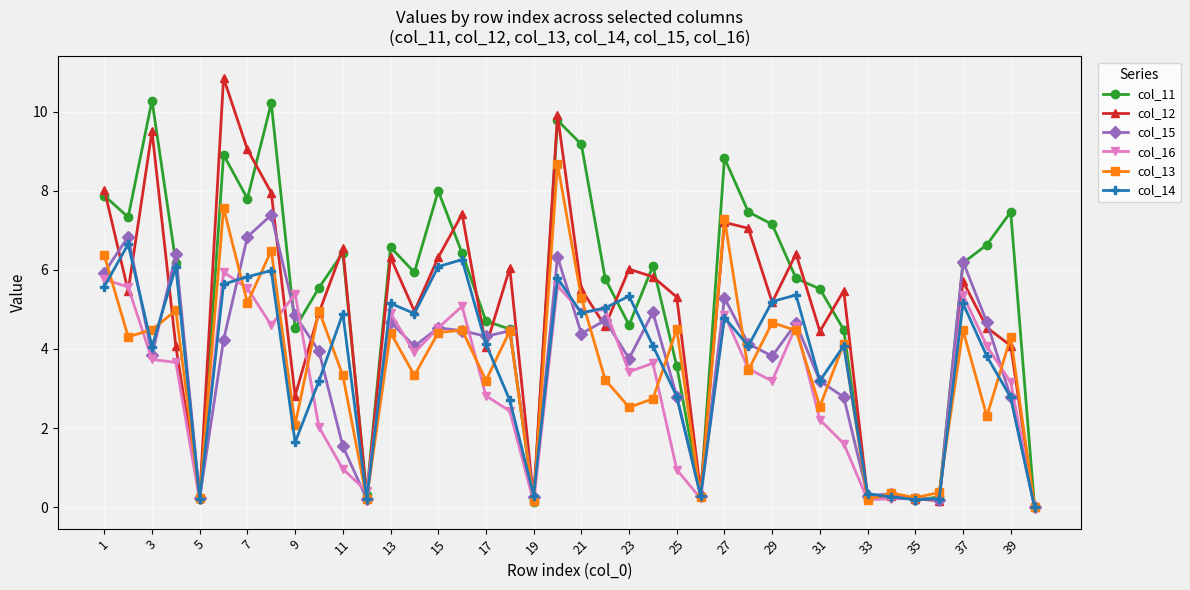

True or false: col_14 has more than 0 interior local peaks.

True